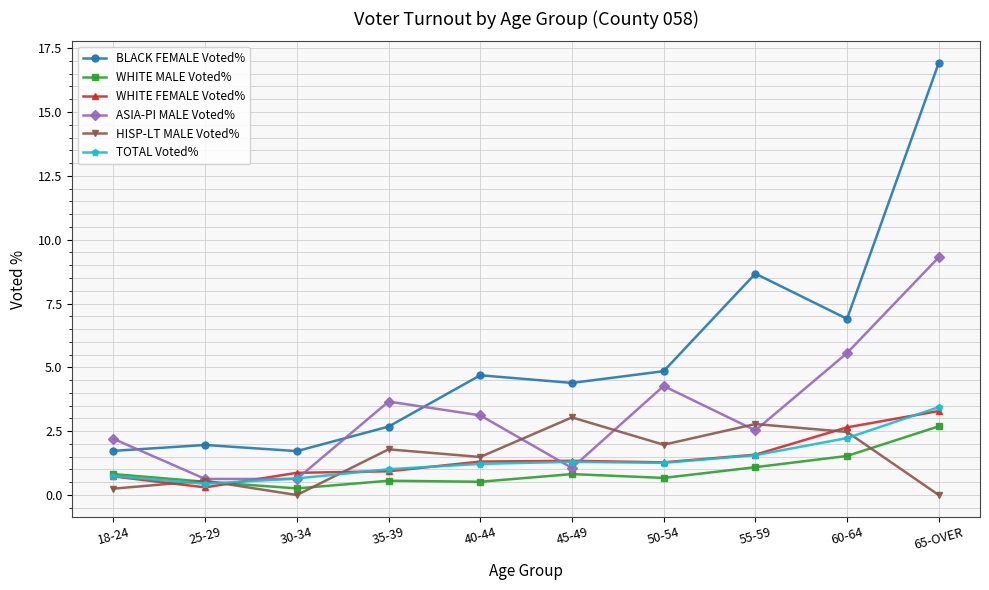

True or false: TOTAL Voted% has a value of 0.6 at 40-44.

False